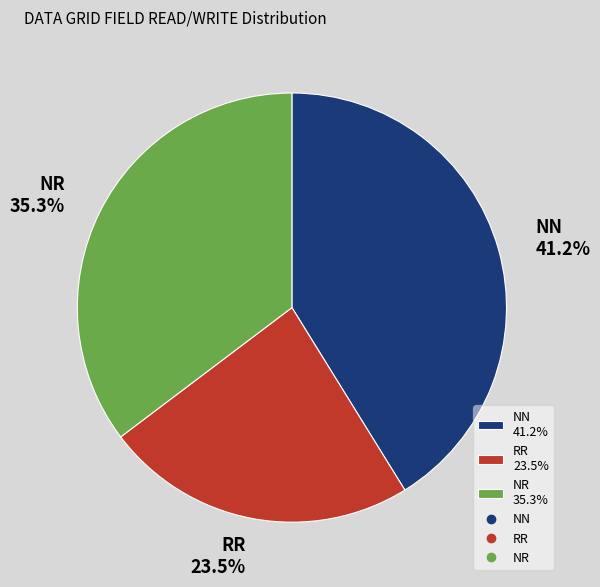

How much of the chart is everything except NN 41.2%?

58.8%